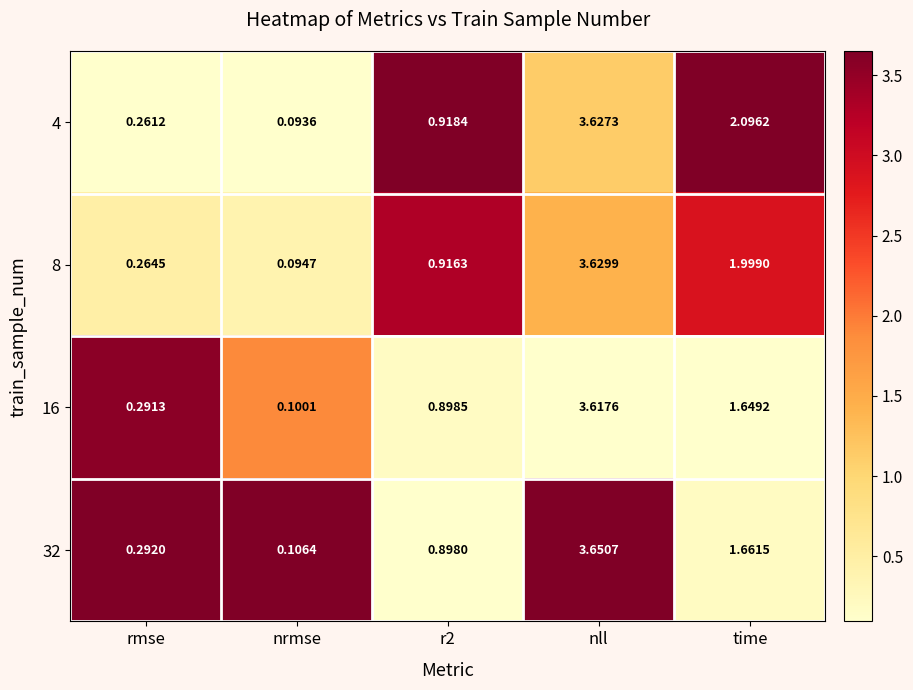

What is the spread (max minus min) of values at r2?

0.0